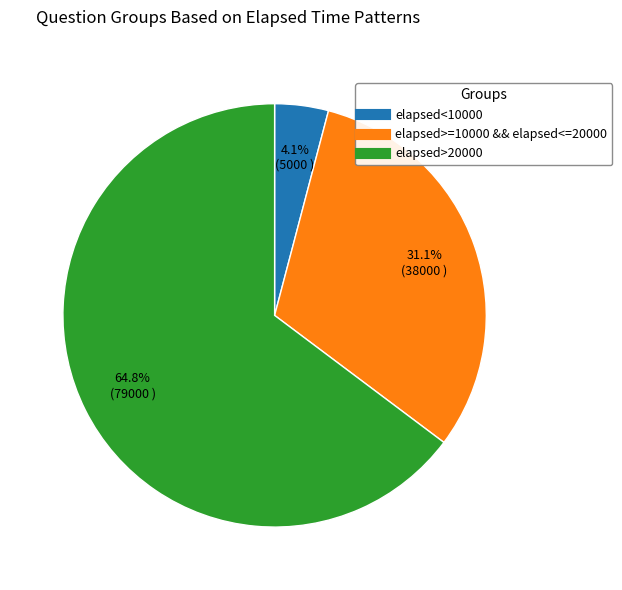

Does any single category account for the majority?

Yes